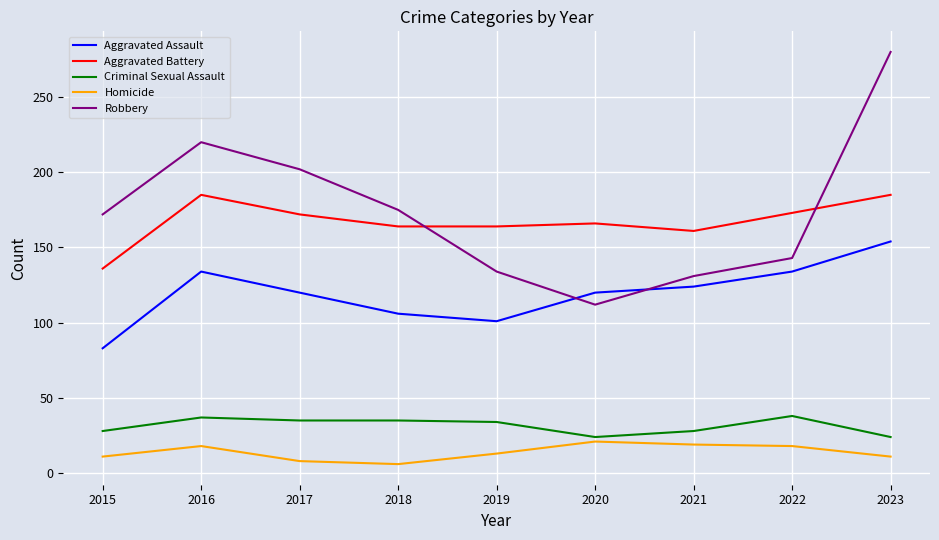

What is the maximum value for Aggravated Assault?

154